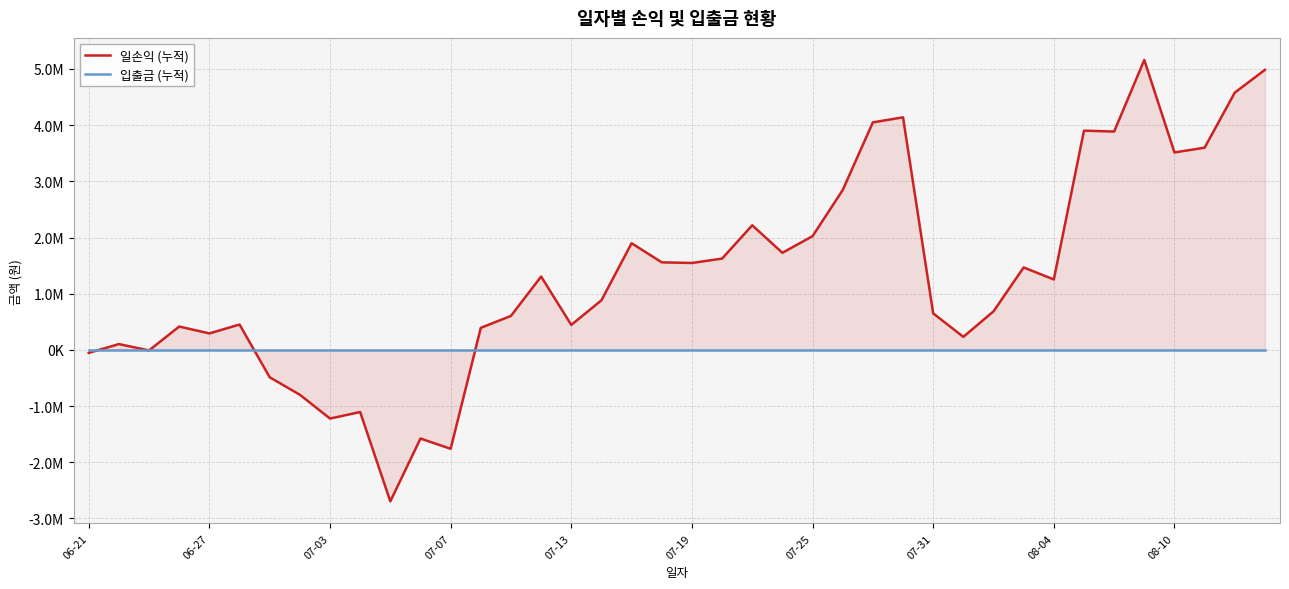

How many data points in 일손익 (누적) are above 1253073?

19